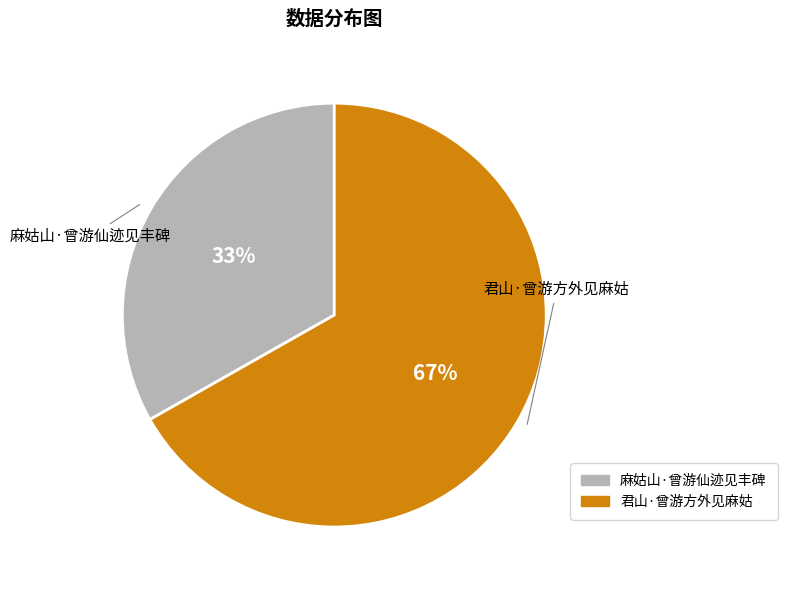

What is the ratio of the value at 麻姑山·曾游仙迹见丰碑 to the value at 君山·曾游方外见麻姑?

0.5